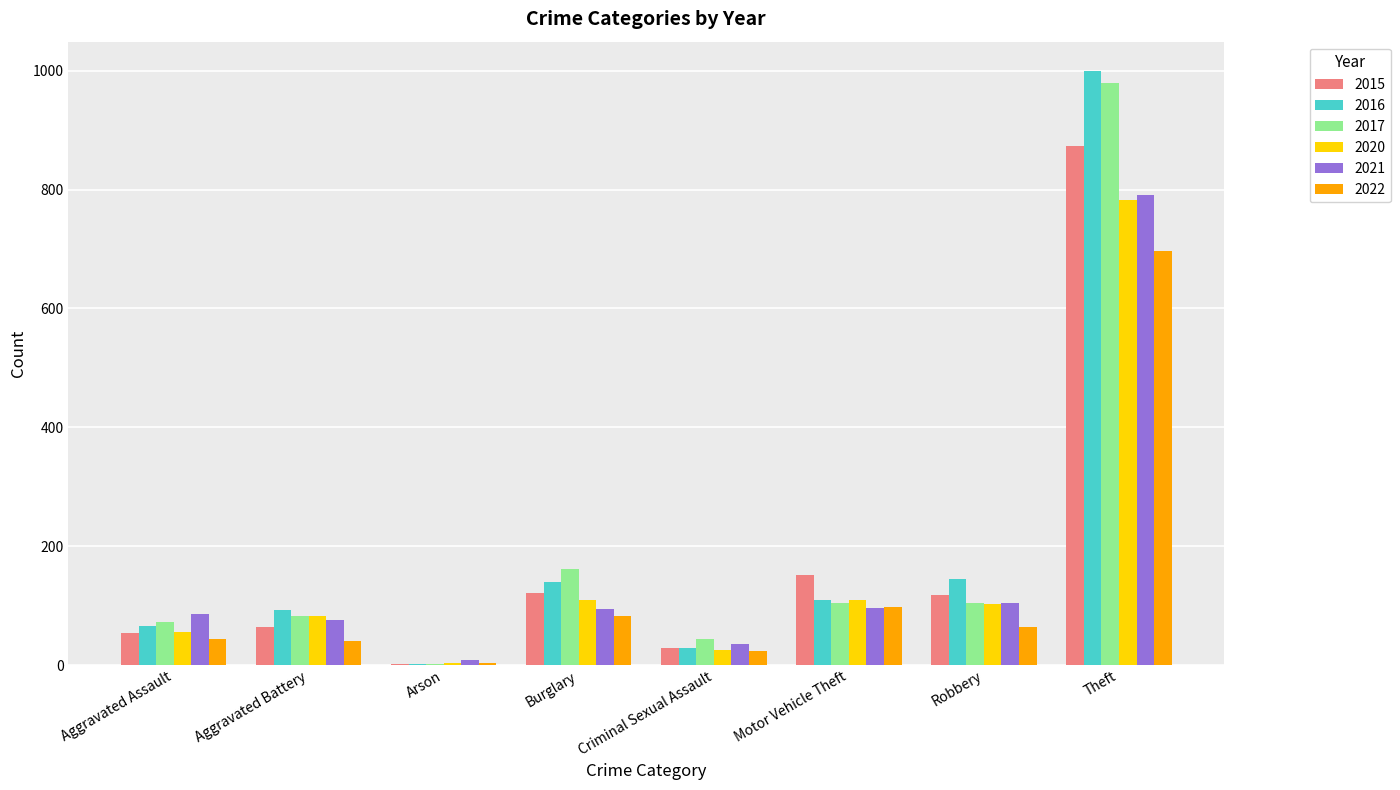

What is the maximum value shown in the chart?

999